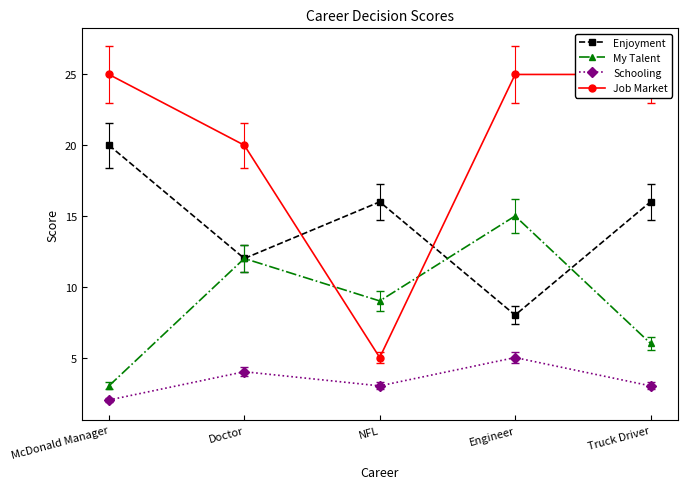

True or false: Job Market and Schooling intersect in this chart.

False